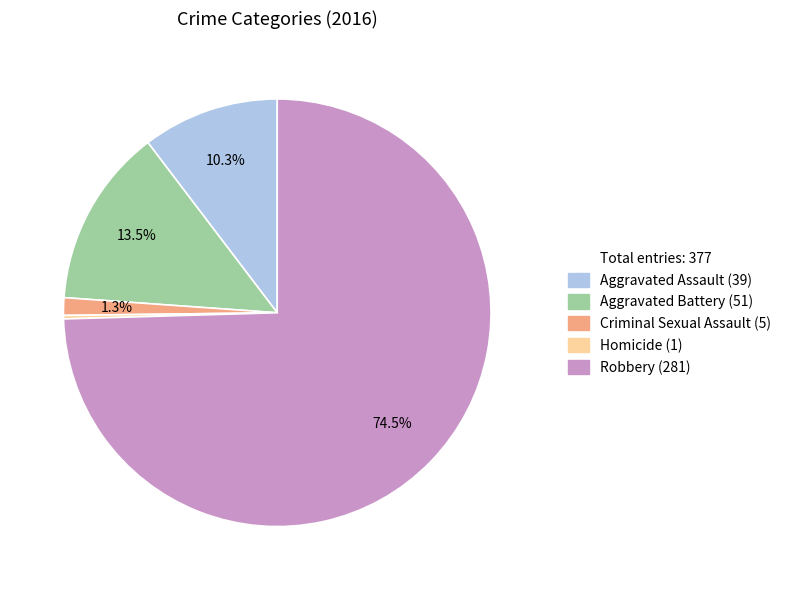

Is there any slice that represents more than half of the pie?

Yes